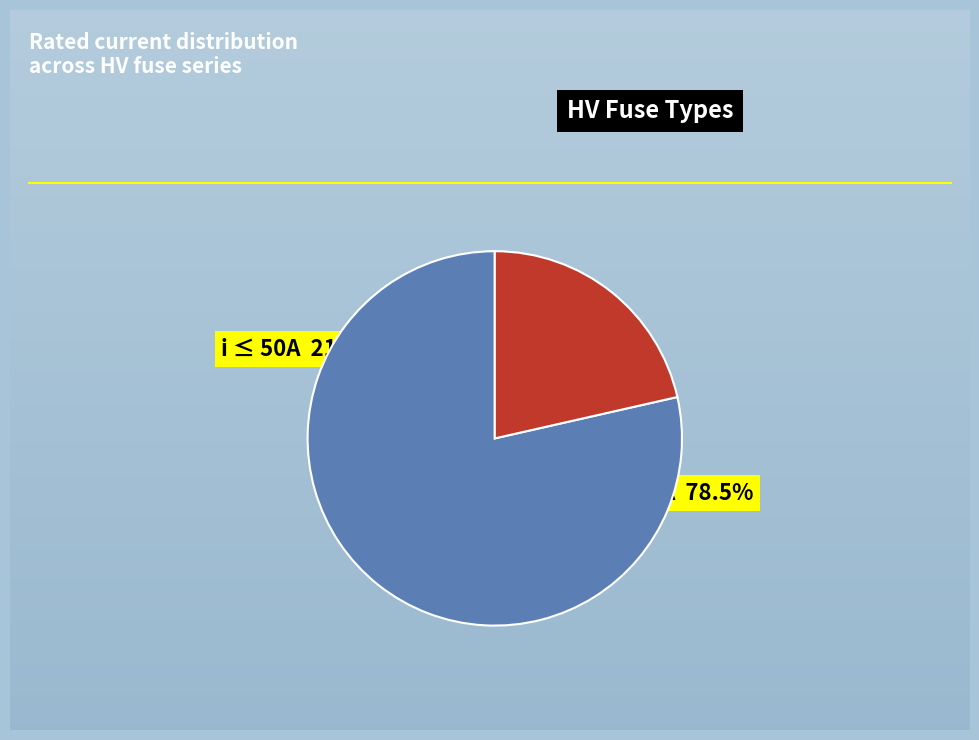

Is there any slice that represents more than half of the pie?

Yes